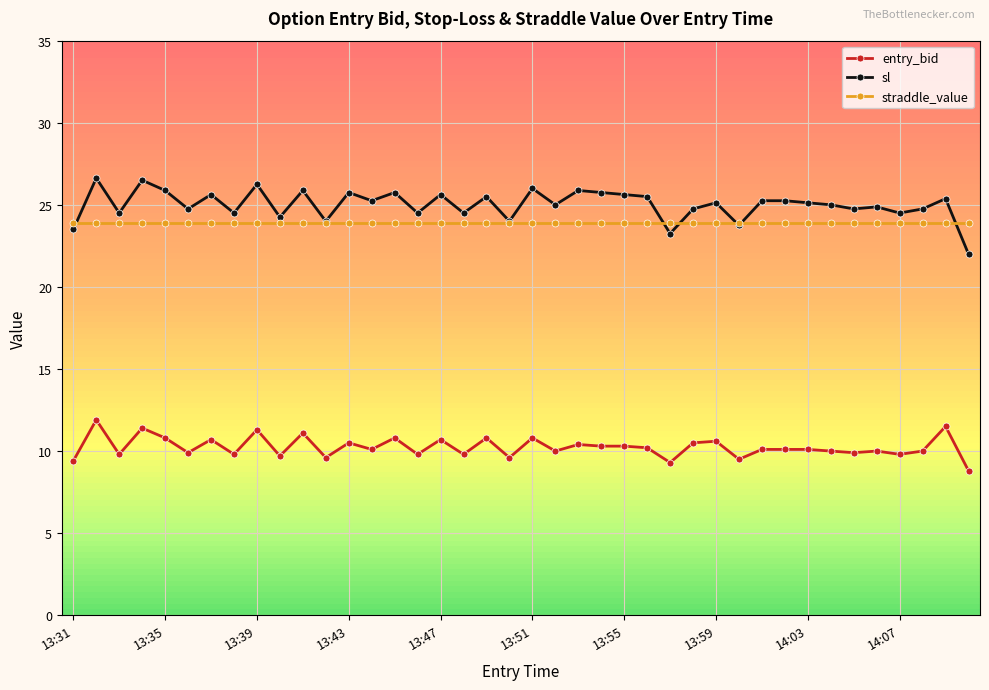

True or false: entry_bid has more than 1 points higher than both neighbors.

True